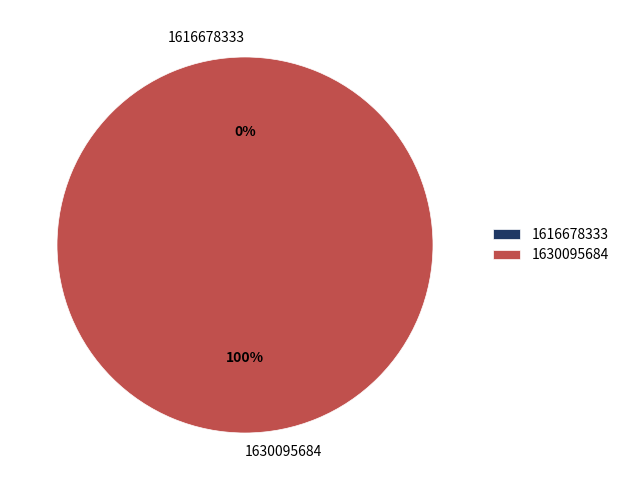

Which category has the biggest portion of the pie?

1630095684